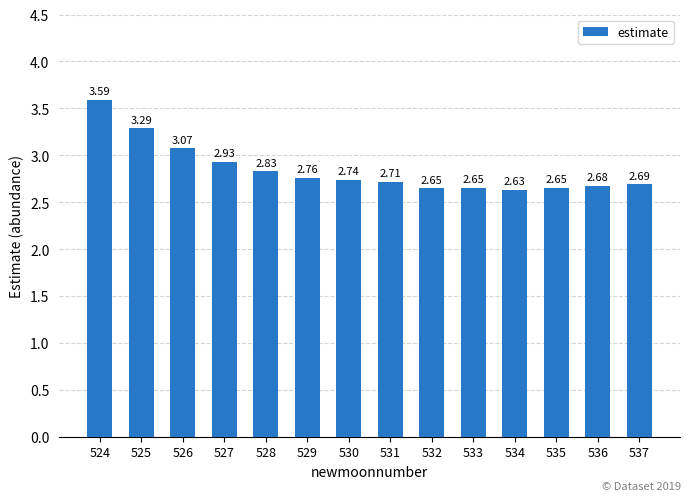

What is the sum of all values?

39.9